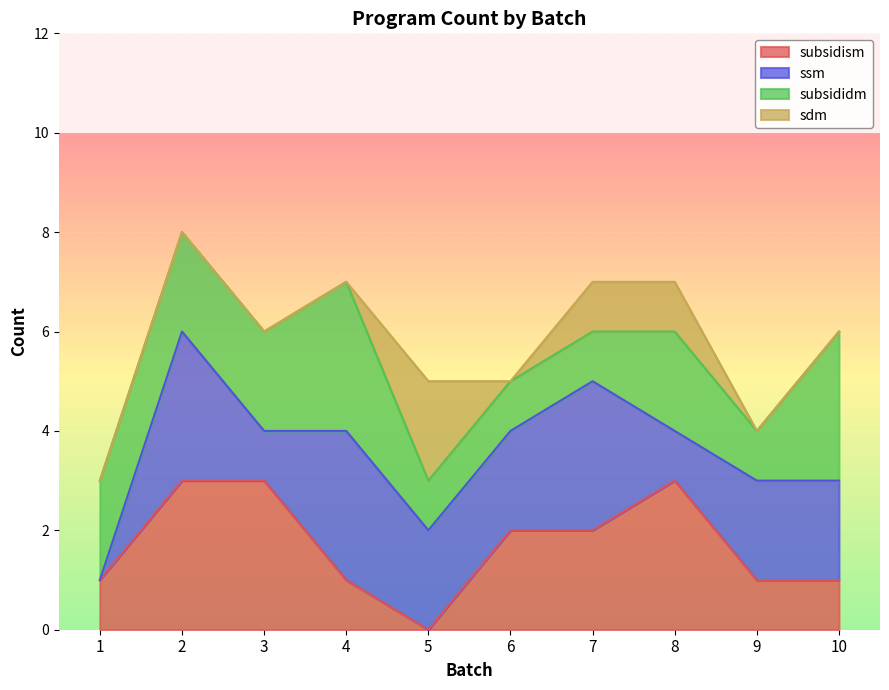

Which has a higher value, 1 or 4?

4